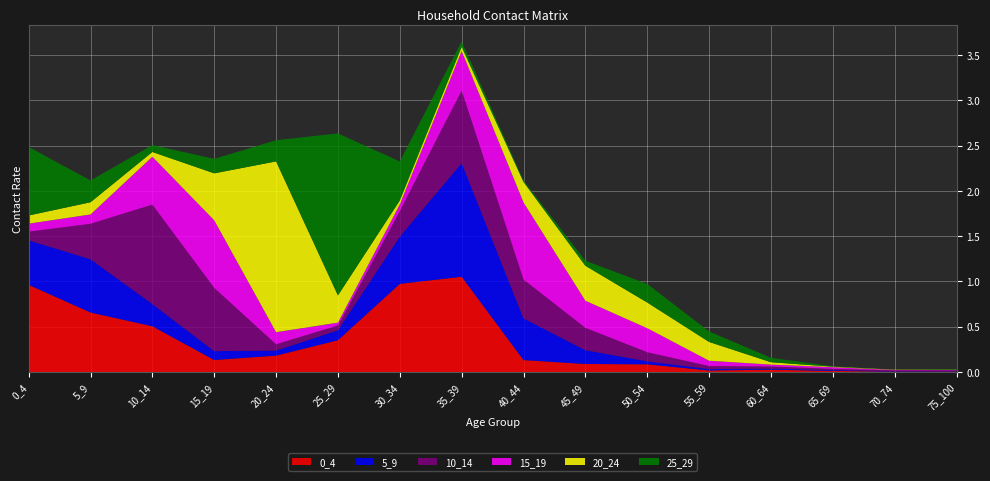

Reading right to left, extract all data points from this chart.

0_4: 0.0	0.0	0.0	0.0	0.0	0.1	0.1	0.1	1.1	1.0	0.4	0.2	0.1	0.5	0.7	1.0
5_9: 0.0	0.0	0.0	0.0	0.0	0.0	0.2	0.5	1.3	0.5	0.1	0.1	0.1	0.2	0.6	0.5
10_14: 0.0	0.0	0.0	0.0	0.0	0.1	0.2	0.4	0.8	0.3	0.1	0.1	0.7	1.1	0.4	0.1
15_19: 0.0	0.0	0.0	0.0	0.1	0.3	0.3	0.9	0.4	0.1	0.0	0.1	0.7	0.5	0.1	0.1
20_24: 0.0	0.0	0.0	0.0	0.2	0.3	0.4	0.2	0.0	0.0	0.3	1.9	0.5	0.1	0.1	0.1
25_29: 0.0	0.0	0.0	0.0	0.1	0.2	0.1	0.0	0.1	0.4	1.8	0.2	0.2	0.1	0.2	0.8